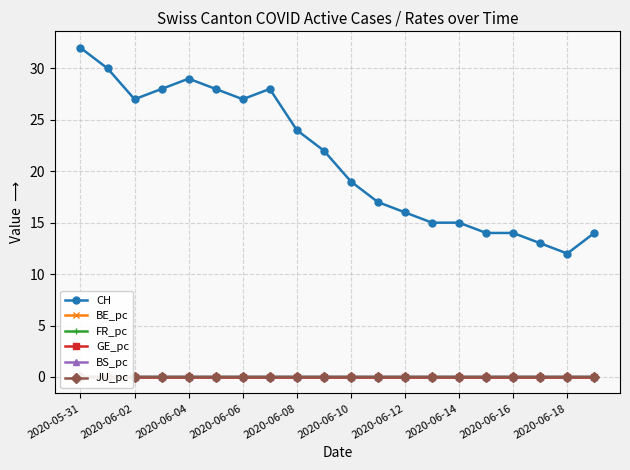

How many lines are shown in the chart?

6